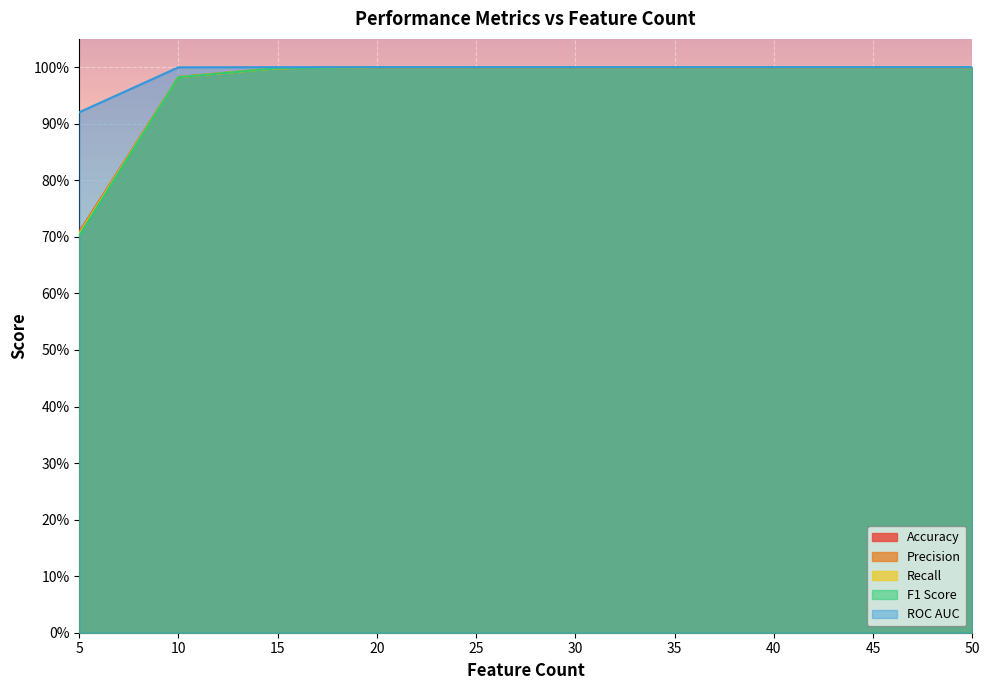

Which label corresponds to the smallest value in the chart?

5